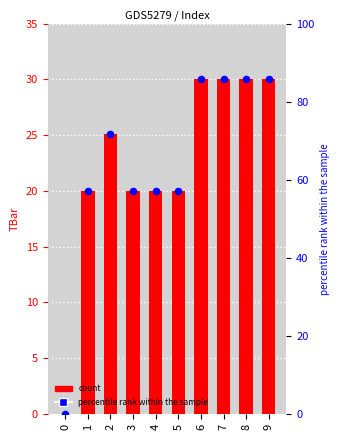

What are all the series names shown in the legend?

count, percentile rank within the sample